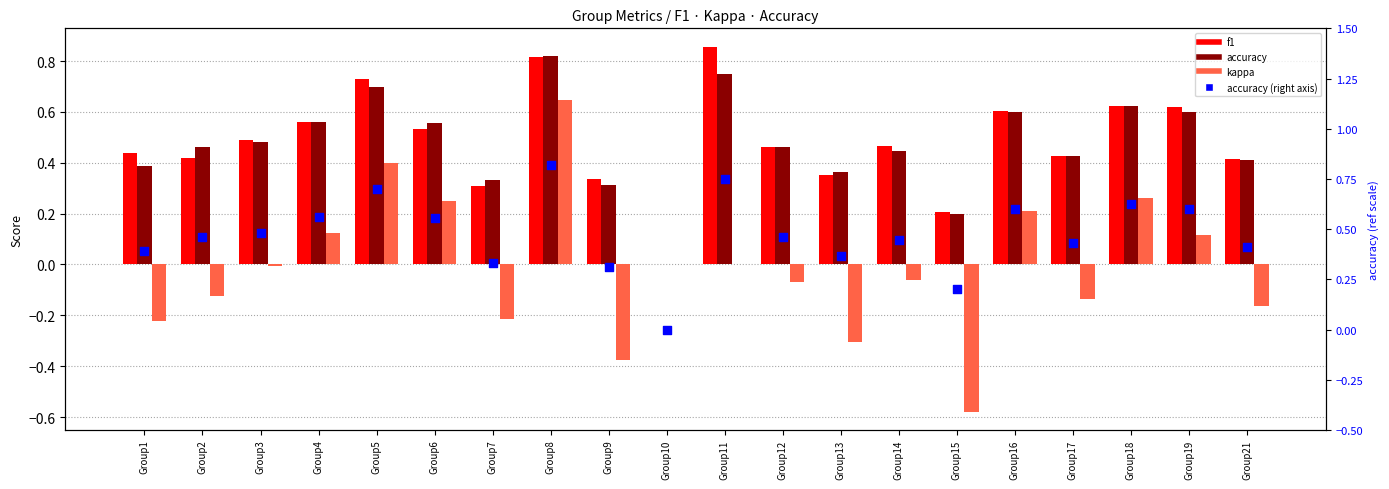

Which series has the widest spread of Y values?

kappa